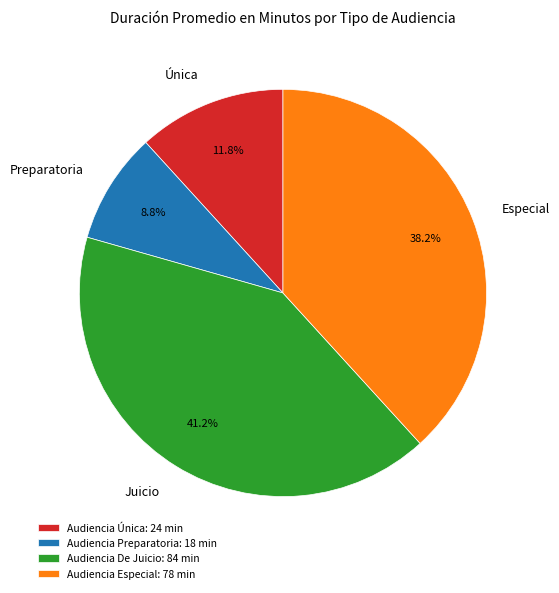

To the nearest percent, what is the combined percentage of Audiencia Única and Audiencia Preparatoria?

21%